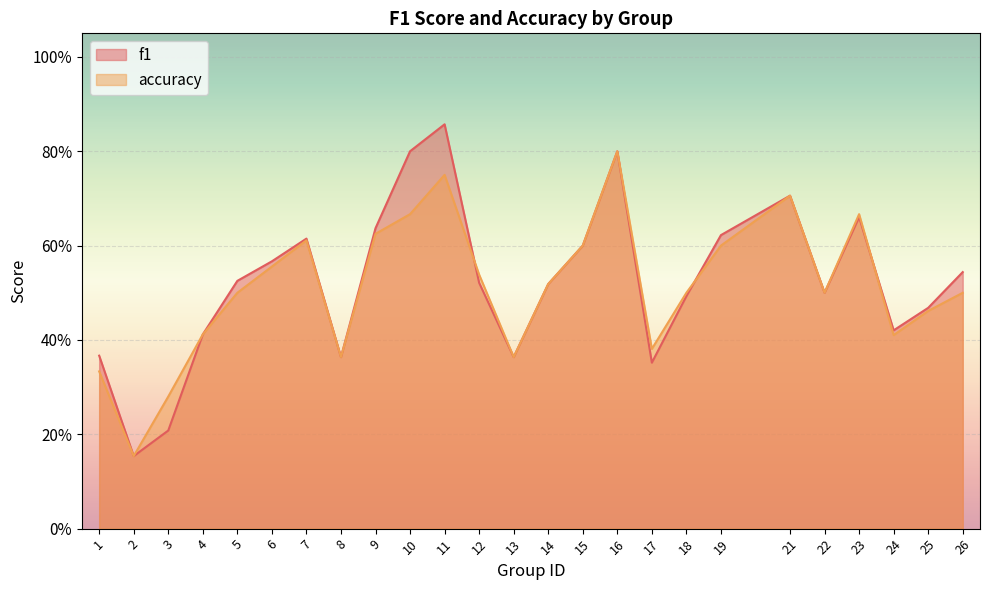

Where is the first local minimum for f1?

2